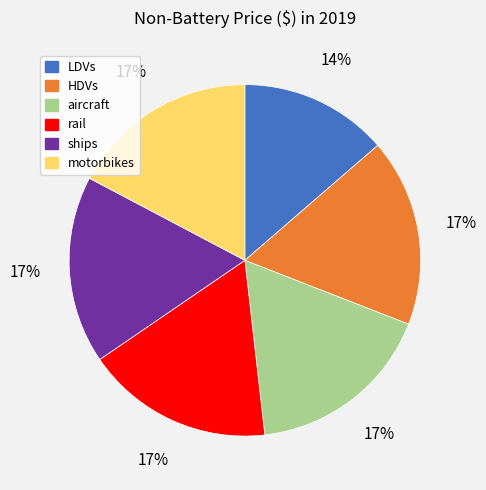

To the nearest percent, what percentage of the pie is ships?

17%